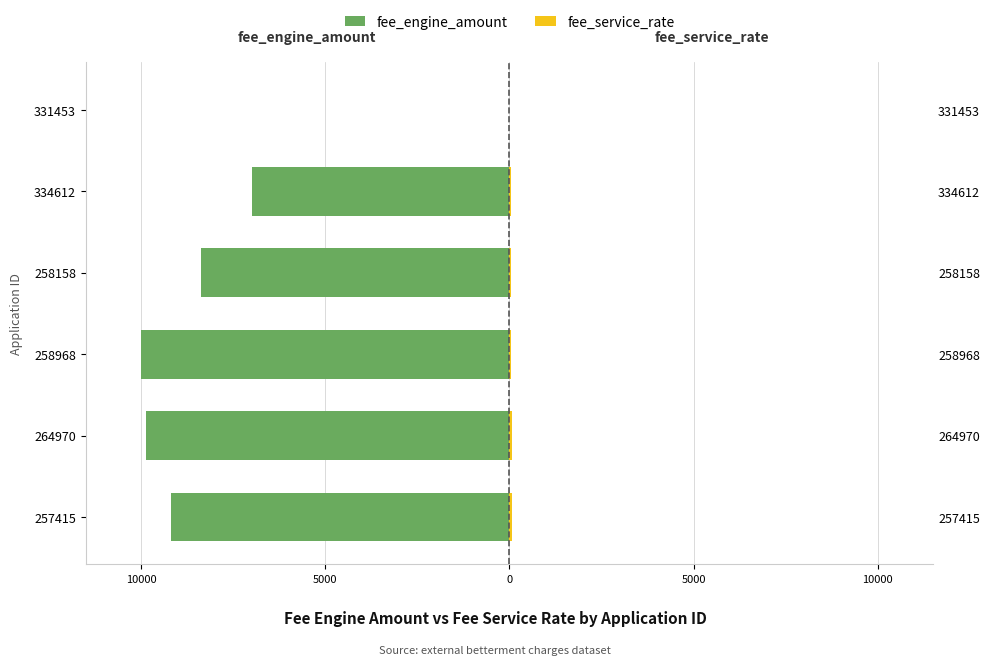

What is the sum of all fee_service_rate values?

300.0